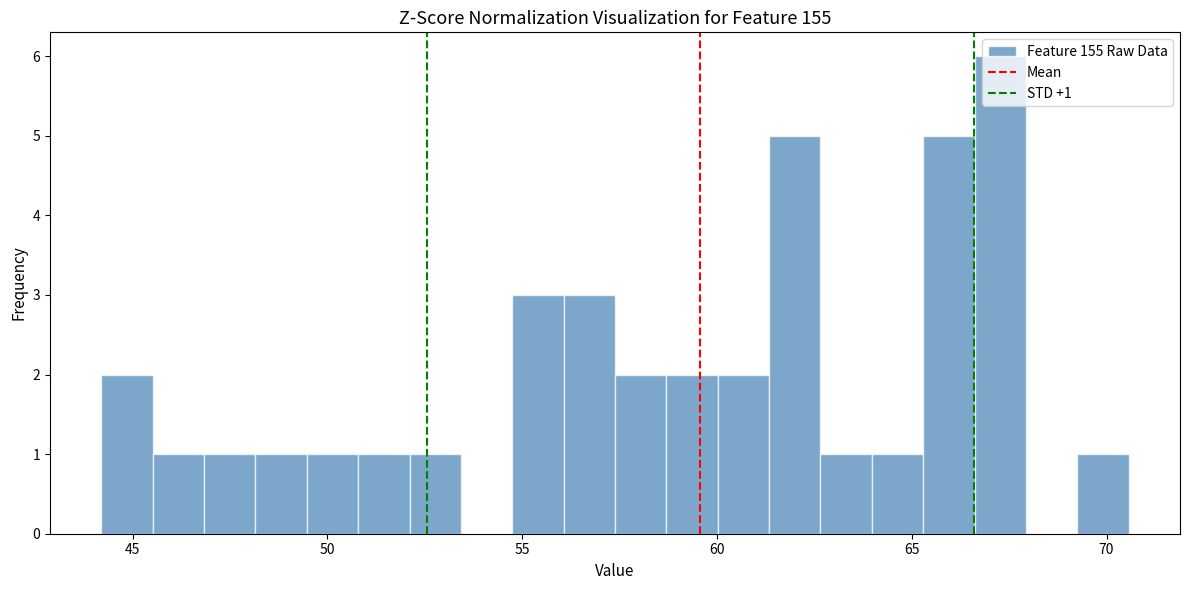

Read against the x-axis, roughly where is the centre of the tallest bar?

67.5